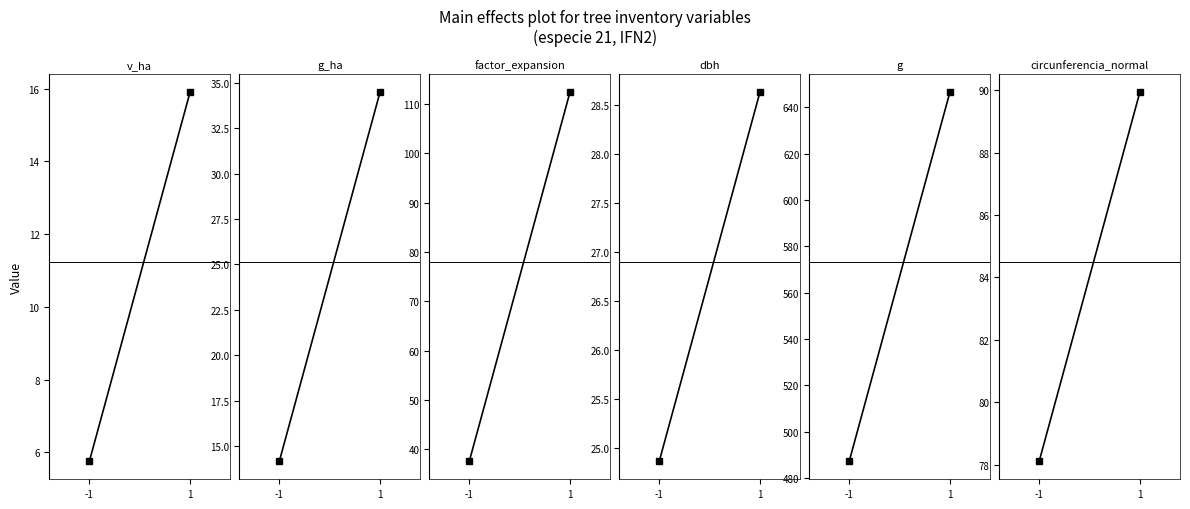

How many lines are shown in the chart?

6